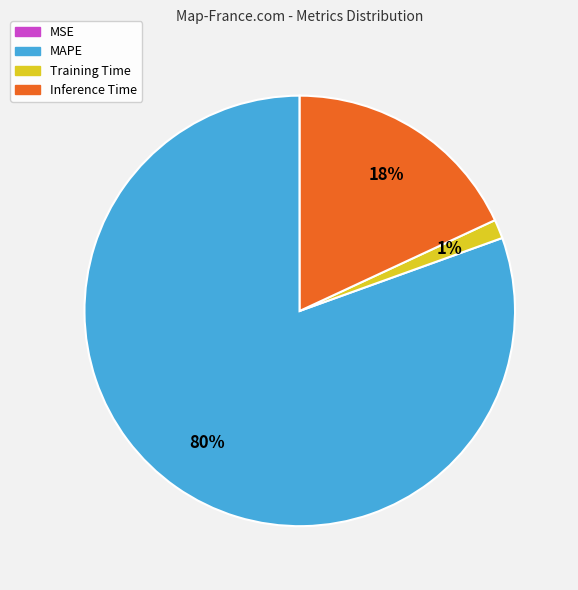

Do MAPE and Training Time together represent more than half of the pie?

Yes